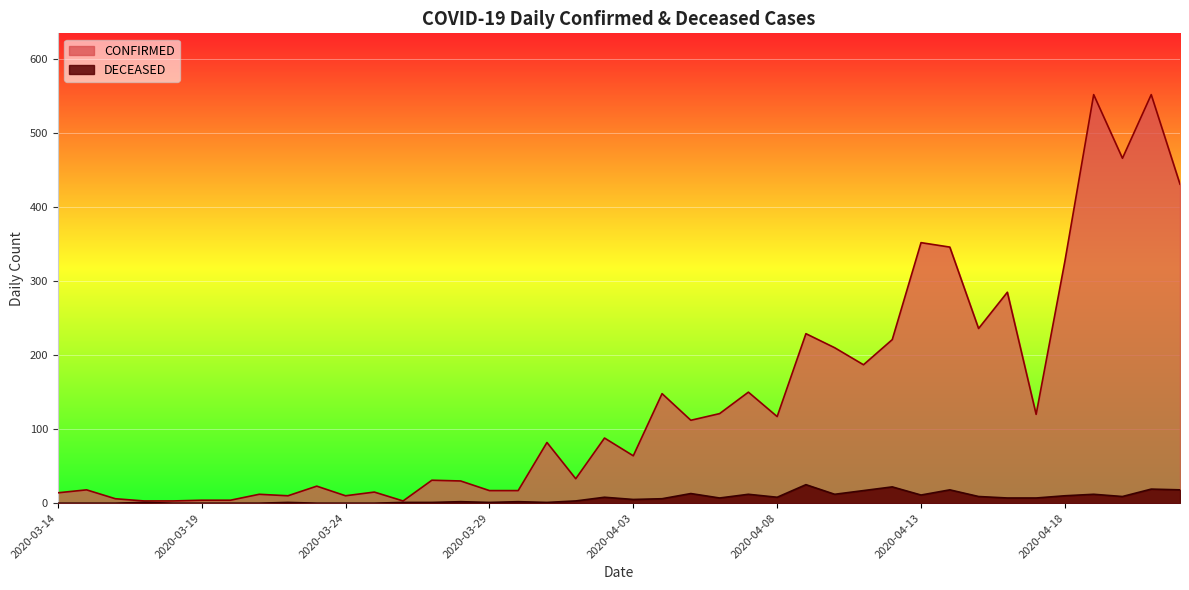

What is the minimum value for CONFIRMED?

3